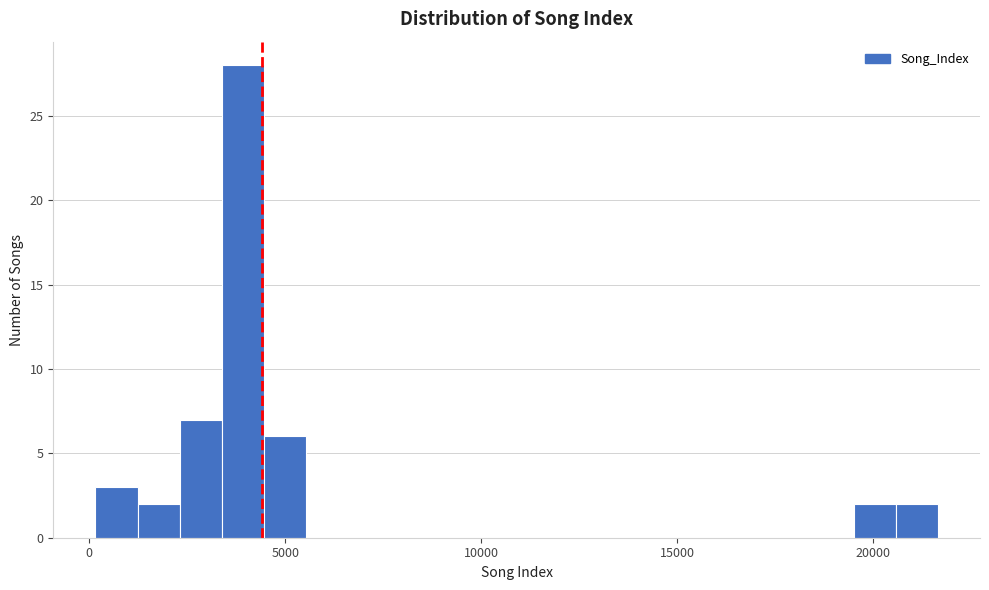

Around what value on the x-axis is the tallest bar? Give the approximate position of its centre, as read against the axis.

4000